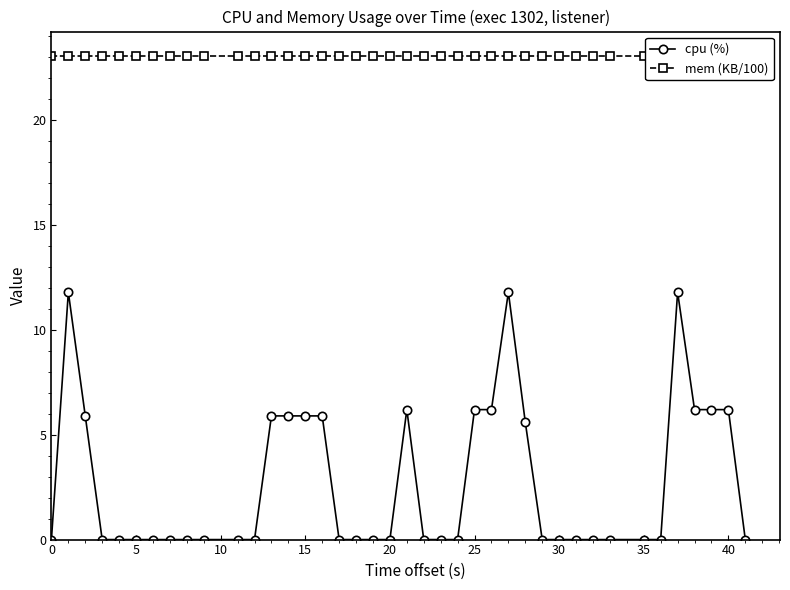

True or false: mem (KB/100) and cpu (%) intersect in this chart.

False